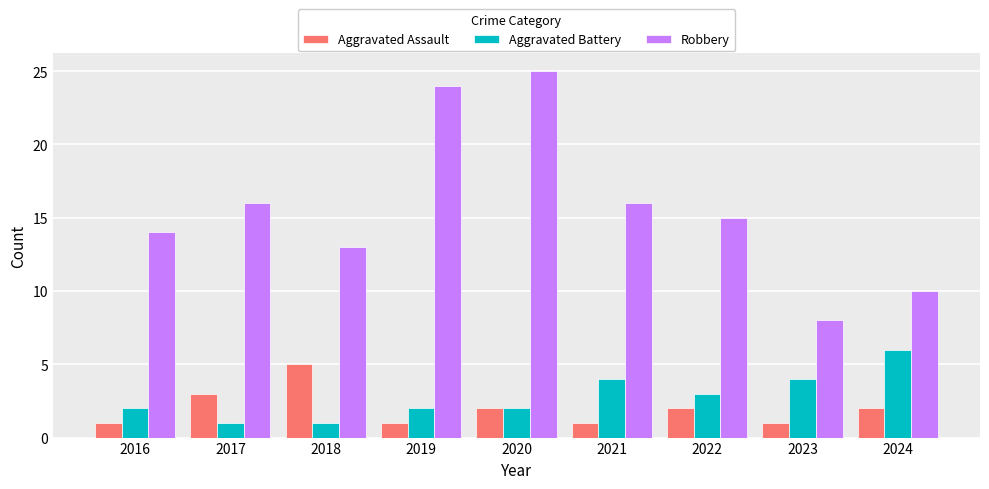

What is the difference between the highest and lowest values at 2023?

7